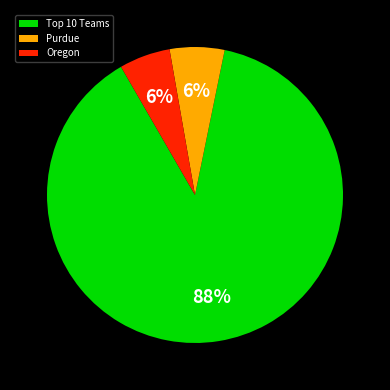

Does any single category account for the majority?

Yes